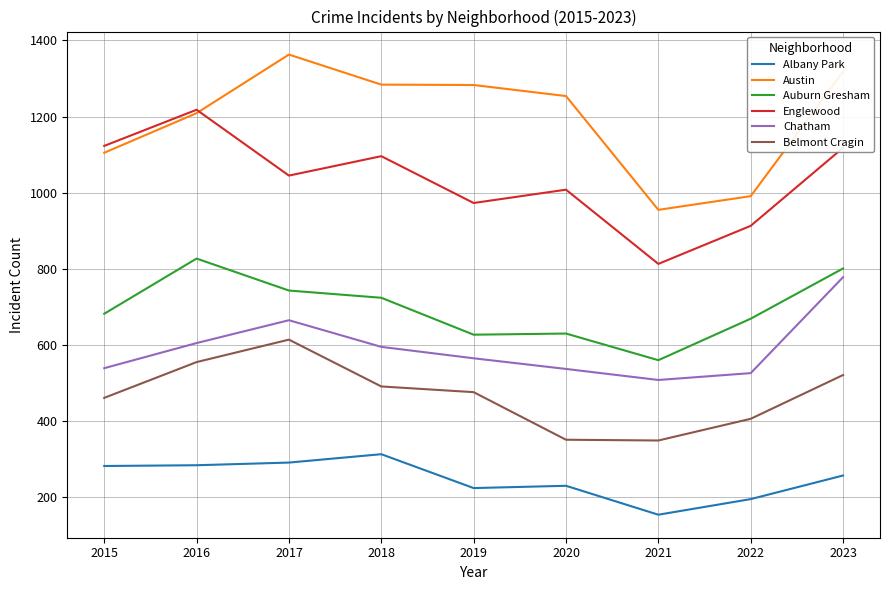

What is the difference between the second highest and minimum values in the Chatham series?

157